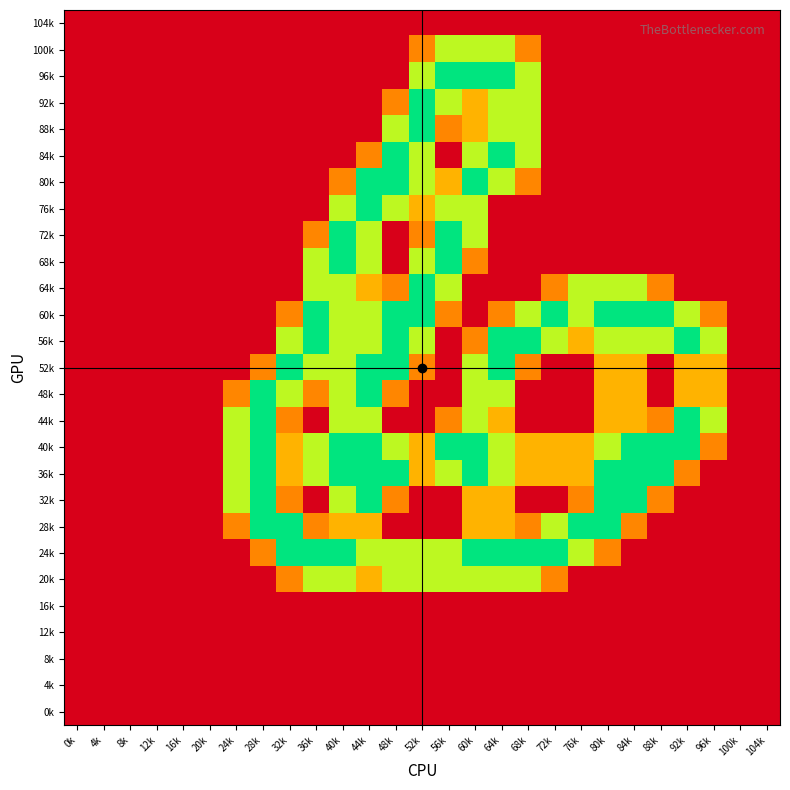

Reading right to left, transcribe all the data shown in this chart.

104k: 104k=0.0	100k=0.0	96k=0.0	92k=0.0	88k=0.0	84k=0.0	80k=0.0	76k=0.0	72k=0.0	68k=0.0	64k=0.0	60k=0.0	56k=0.0	52k=0.0	48k=0.0	44k=0.0	40k=0.0	36k=0.0	32k=0.0	28k=0.0	24k=0.0	20k=0.0	16k=0.0	12k=0.0	8k=0.0	4k=0.0	0k=0.0
100k: 104k=0.0	100k=0.0	96k=0.0	92k=0.0	88k=0.0	84k=0.0	80k=0.0	76k=0.0	72k=0.0	68k=0.8	64k=1.5	60k=1.5	56k=1.5	52k=0.8	48k=0.0	44k=0.0	40k=0.0	36k=0.0	32k=0.0	28k=0.0	24k=0.0	20k=0.0	16k=0.0	12k=0.0	8k=0.0	4k=0.0	0k=0.0
96k: 104k=0.0	100k=0.0	96k=0.0	92k=0.0	88k=0.0	84k=0.0	80k=0.0	76k=0.0	72k=0.0	68k=1.5	64k=2.0	60k=2.0	56k=2.0	52k=1.5	48k=0.0	44k=0.0	40k=0.0	36k=0.0	32k=0.0	28k=0.0	24k=0.0	20k=0.0	16k=0.0	12k=0.0	8k=0.0	4k=0.0	0k=0.0
92k: 104k=0.0	100k=0.0	96k=0.0	92k=0.0	88k=0.0	84k=0.0	80k=0.0	76k=0.0	72k=0.0	68k=1.5	64k=1.5	60k=1.0	56k=1.5	52k=2.0	48k=0.8	44k=0.0	40k=0.0	36k=0.0	32k=0.0	28k=0.0	24k=0.0	20k=0.0	16k=0.0	12k=0.0	8k=0.0	4k=0.0	0k=0.0
88k: 104k=0.0	100k=0.0	96k=0.0	92k=0.0	88k=0.0	84k=0.0	80k=0.0	76k=0.0	72k=0.0	68k=1.5	64k=1.5	60k=1.0	56k=0.8	52k=2.0	48k=1.5	44k=0.0	40k=0.0	36k=0.0	32k=0.0	28k=0.0	24k=0.0	20k=0.0	16k=0.0	12k=0.0	8k=0.0	4k=0.0	0k=0.0
84k: 104k=0.0	100k=0.0	96k=0.0	92k=0.0	88k=0.0	84k=0.0	80k=0.0	76k=0.0	72k=0.0	68k=1.5	64k=2.0	60k=1.5	56k=0.0	52k=1.5	48k=2.0	44k=0.8	40k=0.0	36k=0.0	32k=0.0	28k=0.0	24k=0.0	20k=0.0	16k=0.0	12k=0.0	8k=0.0	4k=0.0	0k=0.0
80k: 104k=0.0	100k=0.0	96k=0.0	92k=0.0	88k=0.0	84k=0.0	80k=0.0	76k=0.0	72k=0.0	68k=0.8	64k=1.5	60k=2.0	56k=1.0	52k=1.5	48k=2.0	44k=2.0	40k=0.8	36k=0.0	32k=0.0	28k=0.0	24k=0.0	20k=0.0	16k=0.0	12k=0.0	8k=0.0	4k=0.0	0k=0.0
76k: 104k=0.0	100k=0.0	96k=0.0	92k=0.0	88k=0.0	84k=0.0	80k=0.0	76k=0.0	72k=0.0	68k=0.0	64k=0.0	60k=1.5	56k=1.5	52k=1.0	48k=1.5	44k=2.0	40k=1.5	36k=0.0	32k=0.0	28k=0.0	24k=0.0	20k=0.0	16k=0.0	12k=0.0	8k=0.0	4k=0.0	0k=0.0
72k: 104k=0.0	100k=0.0	96k=0.0	92k=0.0	88k=0.0	84k=0.0	80k=0.0	76k=0.0	72k=0.0	68k=0.0	64k=0.0	60k=1.5	56k=2.0	52k=0.8	48k=0.0	44k=1.5	40k=2.0	36k=0.8	32k=0.0	28k=0.0	24k=0.0	20k=0.0	16k=0.0	12k=0.0	8k=0.0	4k=0.0	0k=0.0
68k: 104k=0.0	100k=0.0	96k=0.0	92k=0.0	88k=0.0	84k=0.0	80k=0.0	76k=0.0	72k=0.0	68k=0.0	64k=0.0	60k=0.8	56k=2.0	52k=1.5	48k=0.0	44k=1.5	40k=2.0	36k=1.5	32k=0.0	28k=0.0	24k=0.0	20k=0.0	16k=0.0	12k=0.0	8k=0.0	4k=0.0	0k=0.0
64k: 104k=0.0	100k=0.0	96k=0.0	92k=0.0	88k=0.8	84k=1.5	80k=1.5	76k=1.5	72k=0.8	68k=0.0	64k=0.0	60k=0.0	56k=1.5	52k=2.0	48k=0.8	44k=1.0	40k=1.5	36k=1.5	32k=0.0	28k=0.0	24k=0.0	20k=0.0	16k=0.0	12k=0.0	8k=0.0	4k=0.0	0k=0.0
60k: 104k=0.0	100k=0.0	96k=0.8	92k=1.5	88k=2.0	84k=2.0	80k=2.0	76k=1.5	72k=2.0	68k=1.5	64k=0.8	60k=0.0	56k=0.8	52k=2.0	48k=2.0	44k=1.5	40k=1.5	36k=2.0	32k=0.8	28k=0.0	24k=0.0	20k=0.0	16k=0.0	12k=0.0	8k=0.0	4k=0.0	0k=0.0
56k: 104k=0.0	100k=0.0	96k=1.5	92k=2.0	88k=1.5	84k=1.5	80k=1.5	76k=1.0	72k=1.5	68k=2.0	64k=2.0	60k=0.8	56k=0.0	52k=1.5	48k=2.0	44k=1.5	40k=1.5	36k=2.0	32k=1.5	28k=0.0	24k=0.0	20k=0.0	16k=0.0	12k=0.0	8k=0.0	4k=0.0	0k=0.0
52k: 104k=0.0	100k=0.0	96k=1.0	92k=1.0	88k=0.0	84k=1.0	80k=1.0	76k=0.0	72k=0.0	68k=0.8	64k=2.0	60k=1.5	56k=0.0	52k=0.8	48k=2.0	44k=2.0	40k=1.5	36k=1.5	32k=2.0	28k=0.8	24k=0.0	20k=0.0	16k=0.0	12k=0.0	8k=0.0	4k=0.0	0k=0.0
48k: 104k=0.0	100k=0.0	96k=1.0	92k=1.0	88k=0.0	84k=1.0	80k=1.0	76k=0.0	72k=0.0	68k=0.0	64k=1.5	60k=1.5	56k=0.0	52k=0.0	48k=0.8	44k=2.0	40k=1.5	36k=0.8	32k=1.5	28k=2.0	24k=0.8	20k=0.0	16k=0.0	12k=0.0	8k=0.0	4k=0.0	0k=0.0
44k: 104k=0.0	100k=0.0	96k=1.5	92k=2.0	88k=0.8	84k=1.0	80k=1.0	76k=0.0	72k=0.0	68k=0.0	64k=1.0	60k=1.5	56k=0.8	52k=0.0	48k=0.0	44k=1.5	40k=1.5	36k=0.0	32k=0.8	28k=2.0	24k=1.5	20k=0.0	16k=0.0	12k=0.0	8k=0.0	4k=0.0	0k=0.0
40k: 104k=0.0	100k=0.0	96k=0.8	92k=2.0	88k=2.0	84k=2.0	80k=1.5	76k=1.0	72k=1.0	68k=1.0	64k=1.5	60k=2.0	56k=2.0	52k=1.0	48k=1.5	44k=2.0	40k=2.0	36k=1.5	32k=1.0	28k=2.0	24k=1.5	20k=0.0	16k=0.0	12k=0.0	8k=0.0	4k=0.0	0k=0.0
36k: 104k=0.0	100k=0.0	96k=0.0	92k=0.8	88k=2.0	84k=2.0	80k=2.0	76k=1.0	72k=1.0	68k=1.0	64k=1.5	60k=2.0	56k=1.5	52k=1.0	48k=2.0	44k=2.0	40k=2.0	36k=1.5	32k=1.0	28k=2.0	24k=1.5	20k=0.0	16k=0.0	12k=0.0	8k=0.0	4k=0.0	0k=0.0
32k: 104k=0.0	100k=0.0	96k=0.0	92k=0.0	88k=0.8	84k=2.0	80k=2.0	76k=0.8	72k=0.0	68k=0.0	64k=1.0	60k=1.0	56k=0.0	52k=0.0	48k=0.8	44k=2.0	40k=1.5	36k=0.0	32k=0.8	28k=2.0	24k=1.5	20k=0.0	16k=0.0	12k=0.0	8k=0.0	4k=0.0	0k=0.0
28k: 104k=0.0	100k=0.0	96k=0.0	92k=0.0	88k=0.0	84k=0.8	80k=2.0	76k=2.0	72k=1.5	68k=0.8	64k=1.0	60k=1.0	56k=0.0	52k=0.0	48k=0.0	44k=1.0	40k=1.0	36k=0.8	32k=2.0	28k=2.0	24k=0.8	20k=0.0	16k=0.0	12k=0.0	8k=0.0	4k=0.0	0k=0.0
24k: 104k=0.0	100k=0.0	96k=0.0	92k=0.0	88k=0.0	84k=0.0	80k=0.8	76k=1.5	72k=2.0	68k=2.0	64k=2.0	60k=2.0	56k=1.5	52k=1.5	48k=1.5	44k=1.5	40k=2.0	36k=2.0	32k=2.0	28k=0.8	24k=0.0	20k=0.0	16k=0.0	12k=0.0	8k=0.0	4k=0.0	0k=0.0
20k: 104k=0.0	100k=0.0	96k=0.0	92k=0.0	88k=0.0	84k=0.0	80k=0.0	76k=0.0	72k=0.8	68k=1.5	64k=1.5	60k=1.5	56k=1.5	52k=1.5	48k=1.5	44k=1.0	40k=1.5	36k=1.5	32k=0.8	28k=0.0	24k=0.0	20k=0.0	16k=0.0	12k=0.0	8k=0.0	4k=0.0	0k=0.0
16k: 104k=0.0	100k=0.0	96k=0.0	92k=0.0	88k=0.0	84k=0.0	80k=0.0	76k=0.0	72k=0.0	68k=0.0	64k=0.0	60k=0.0	56k=0.0	52k=0.0	48k=0.0	44k=0.0	40k=0.0	36k=0.0	32k=0.0	28k=0.0	24k=0.0	20k=0.0	16k=0.0	12k=0.0	8k=0.0	4k=0.0	0k=0.0
12k: 104k=0.0	100k=0.0	96k=0.0	92k=0.0	88k=0.0	84k=0.0	80k=0.0	76k=0.0	72k=0.0	68k=0.0	64k=0.0	60k=0.0	56k=0.0	52k=0.0	48k=0.0	44k=0.0	40k=0.0	36k=0.0	32k=0.0	28k=0.0	24k=0.0	20k=0.0	16k=0.0	12k=0.0	8k=0.0	4k=0.0	0k=0.0
8k: 104k=0.0	100k=0.0	96k=0.0	92k=0.0	88k=0.0	84k=0.0	80k=0.0	76k=0.0	72k=0.0	68k=0.0	64k=0.0	60k=0.0	56k=0.0	52k=0.0	48k=0.0	44k=0.0	40k=0.0	36k=0.0	32k=0.0	28k=0.0	24k=0.0	20k=0.0	16k=0.0	12k=0.0	8k=0.0	4k=0.0	0k=0.0
4k: 104k=0.0	100k=0.0	96k=0.0	92k=0.0	88k=0.0	84k=0.0	80k=0.0	76k=0.0	72k=0.0	68k=0.0	64k=0.0	60k=0.0	56k=0.0	52k=0.0	48k=0.0	44k=0.0	40k=0.0	36k=0.0	32k=0.0	28k=0.0	24k=0.0	20k=0.0	16k=0.0	12k=0.0	8k=0.0	4k=0.0	0k=0.0
0k: 104k=0.0	100k=0.0	96k=0.0	92k=0.0	88k=0.0	84k=0.0	80k=0.0	76k=0.0	72k=0.0	68k=0.0	64k=0.0	60k=0.0	56k=0.0	52k=0.0	48k=0.0	44k=0.0	40k=0.0	36k=0.0	32k=0.0	28k=0.0	24k=0.0	20k=0.0	16k=0.0	12k=0.0	8k=0.0	4k=0.0	0k=0.0